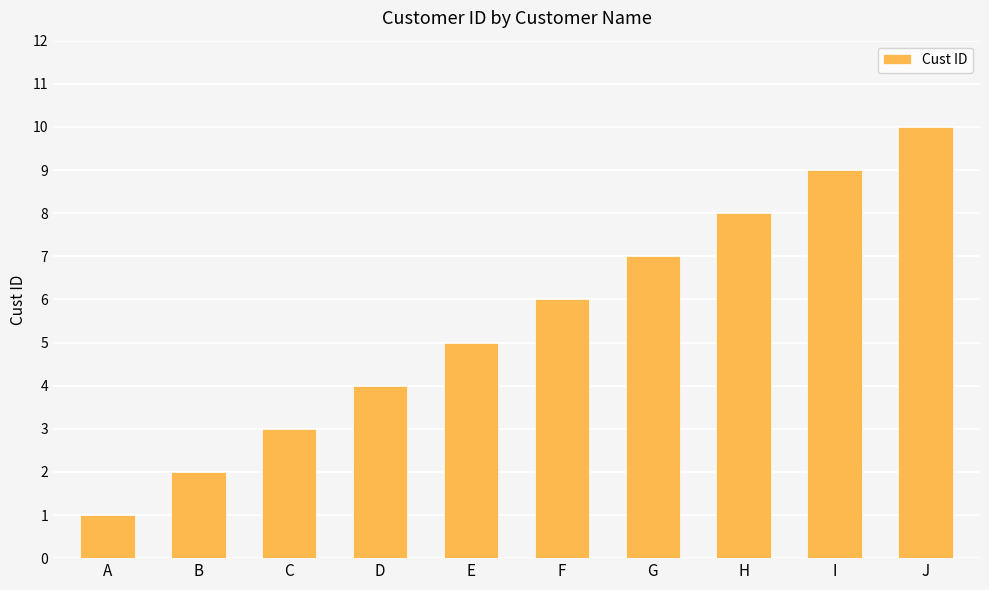

Rank the categories by value from lowest to highest.

A, B, C, D, E, F, G, H, I, J